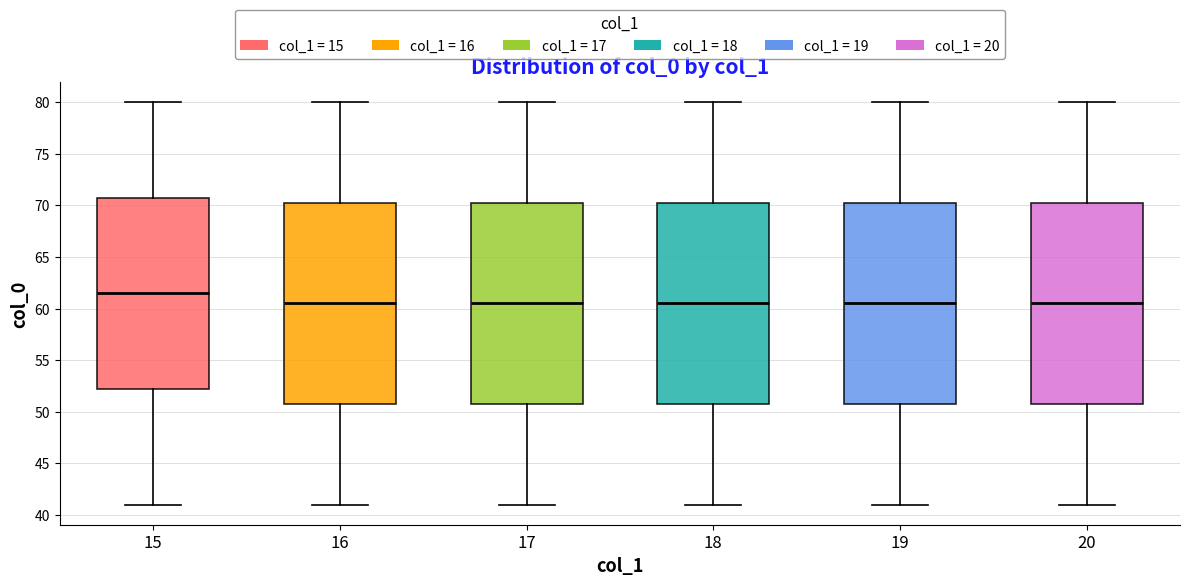

Where is the lower edge of the box at x = 15 on the y-axis? The values are not printed on the chart, so give them approximately, as read against the axis.

52.5